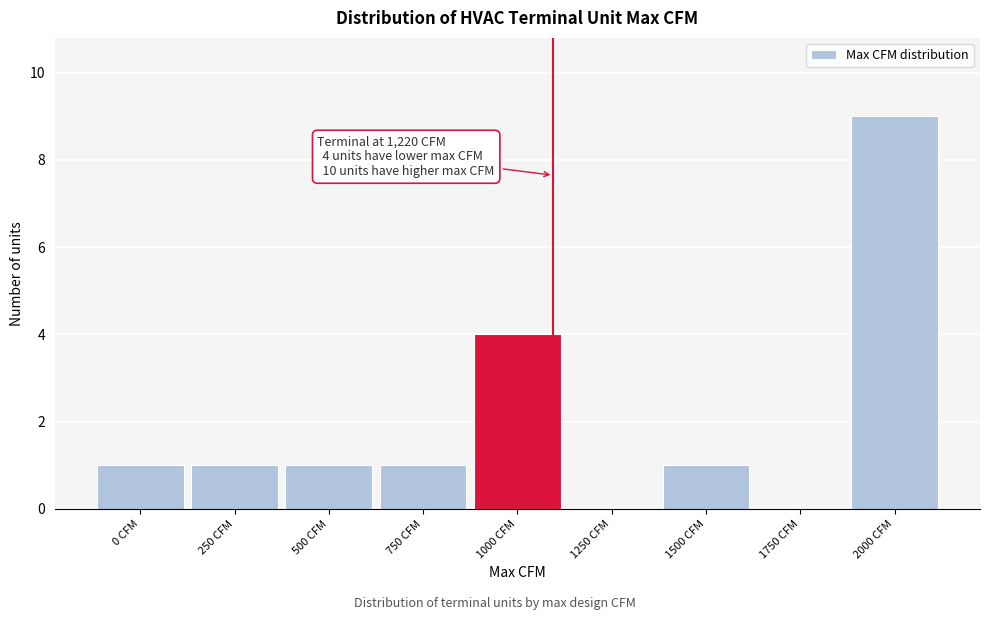

Reading left to right, extract all data points from this chart.

0 CFM=1	250 CFM=1	500 CFM=1	750 CFM=1	1000 CFM=4	1250 CFM=0	1500 CFM=1	1750 CFM=0	2000 CFM=9